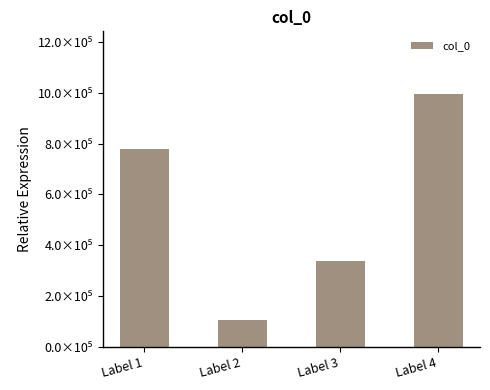

Are the bars horizontal?

No